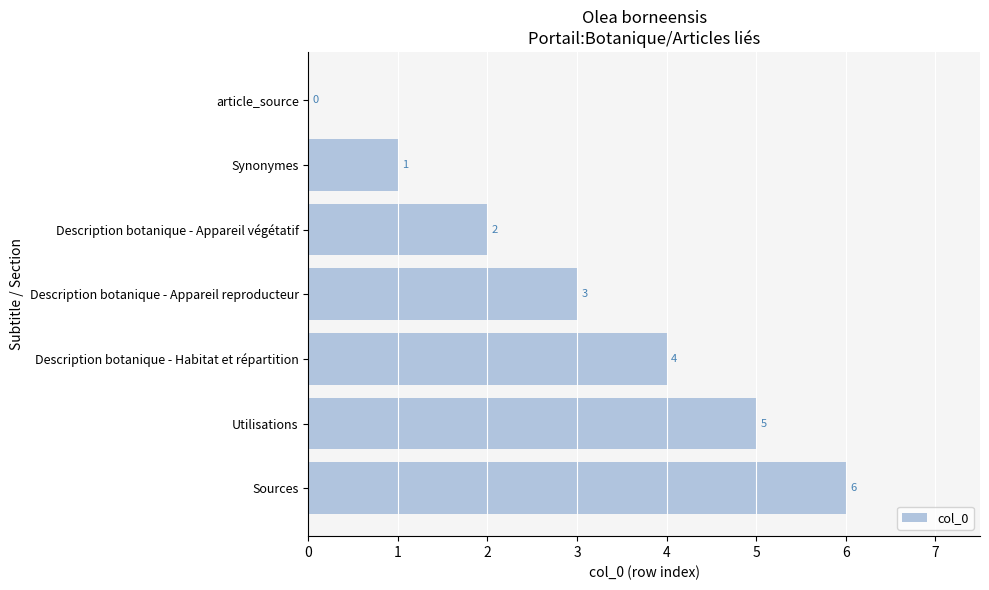

Which category has the highest value across all series?

Sources